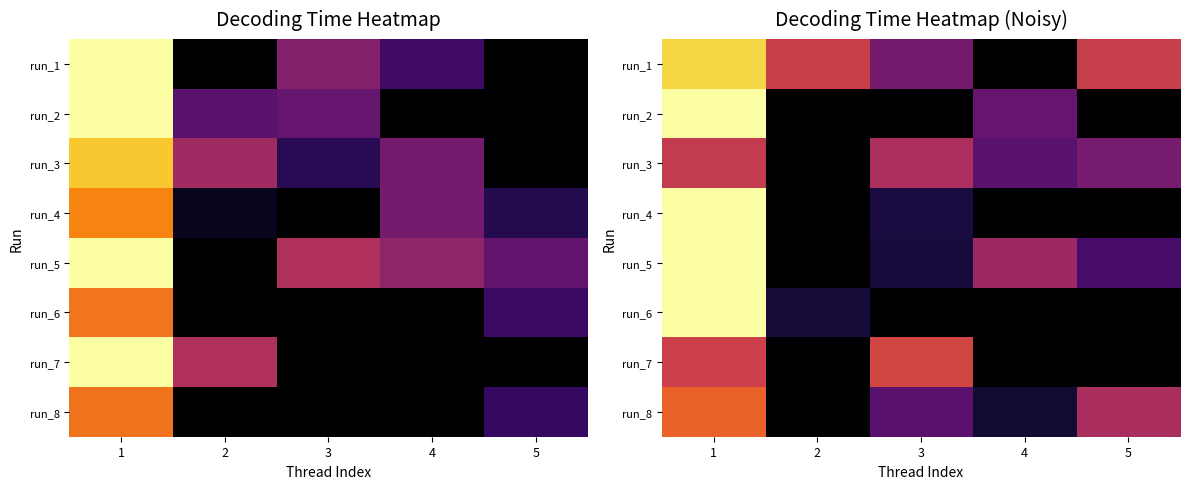

Which has a higher value, 3 or 1?

1